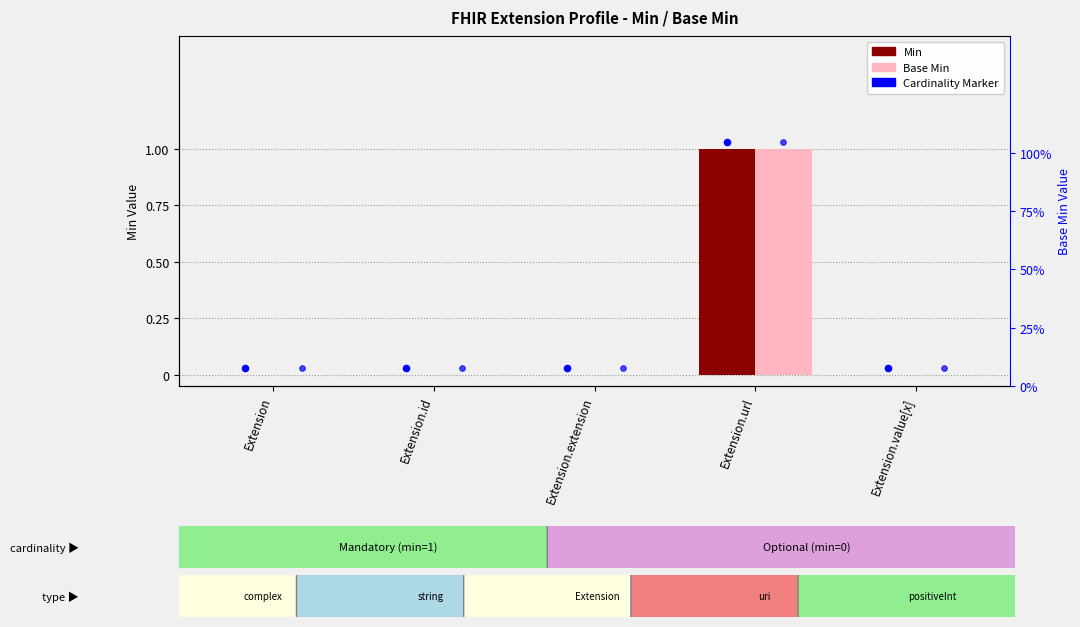

Which series has the largest Y range (max minus min)?

Min